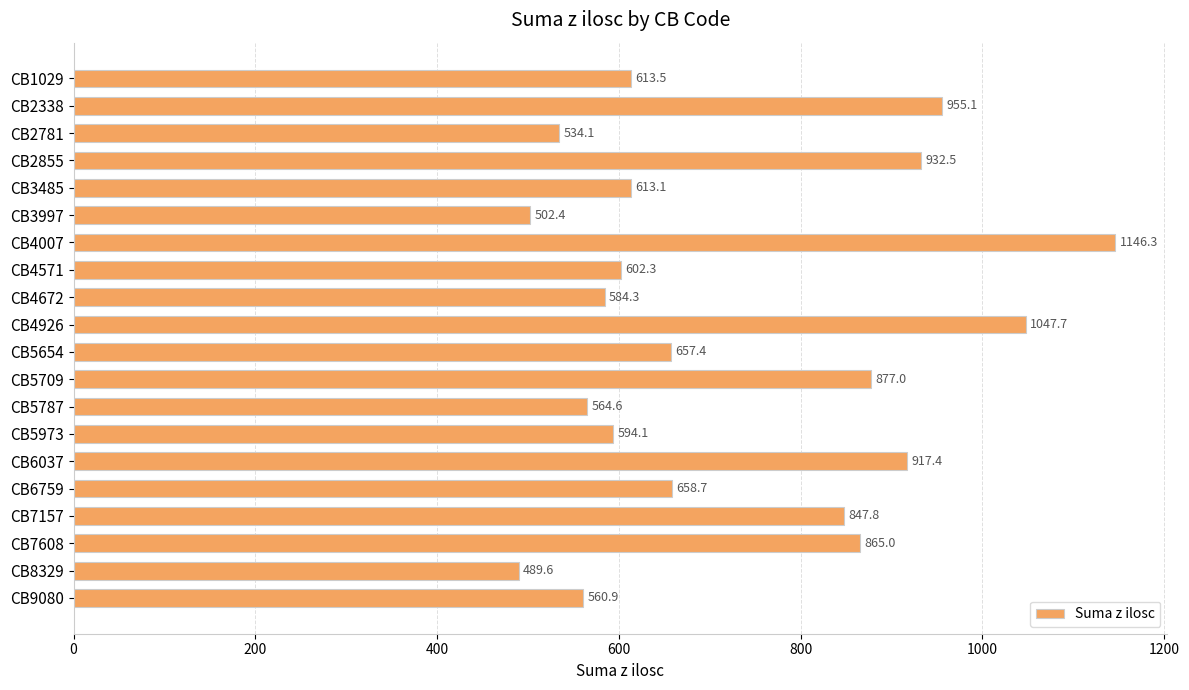

What is the value of the 10th bar from the top?

1047.7